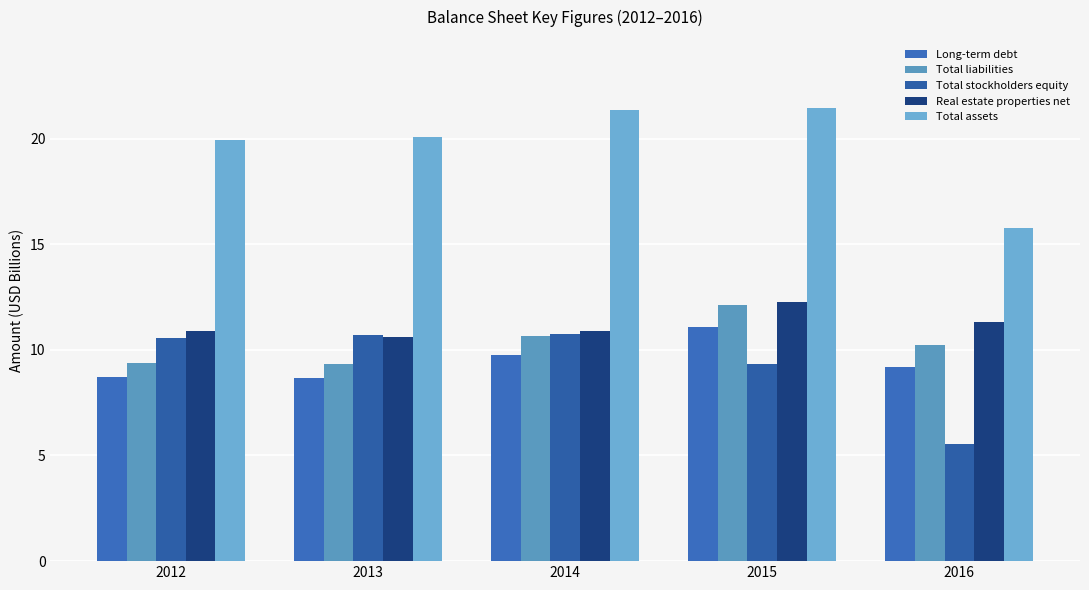

Is the value of Long-term debt at 2013 greater than the value of Total liabilities at 2016?

No